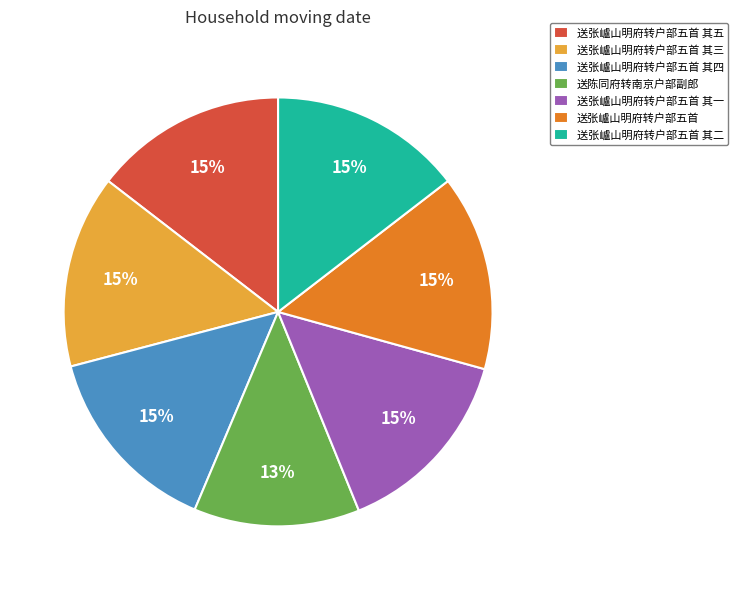

Does any single category account for the majority?

No